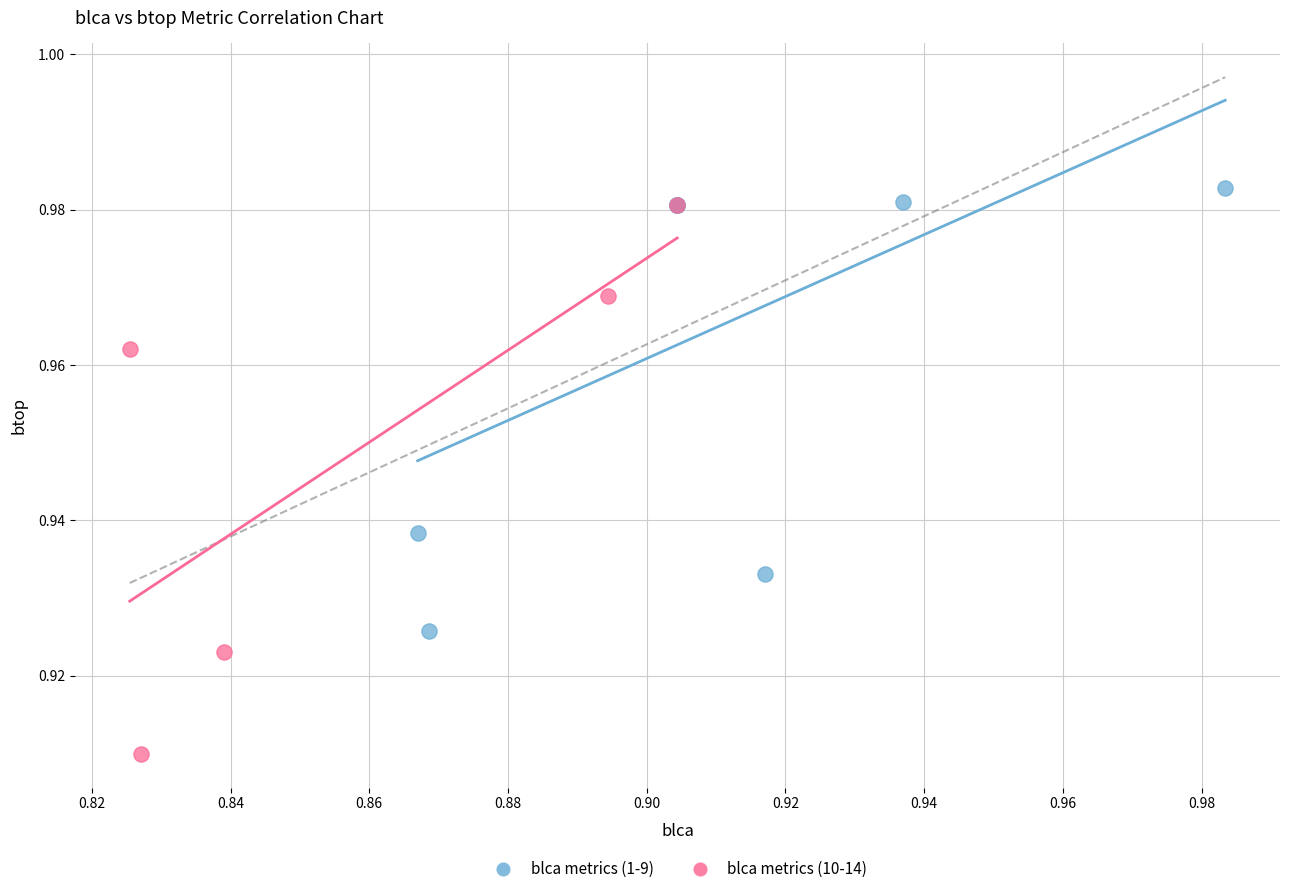

Which series has the widest spread of Y values?

blca metrics (10-14)